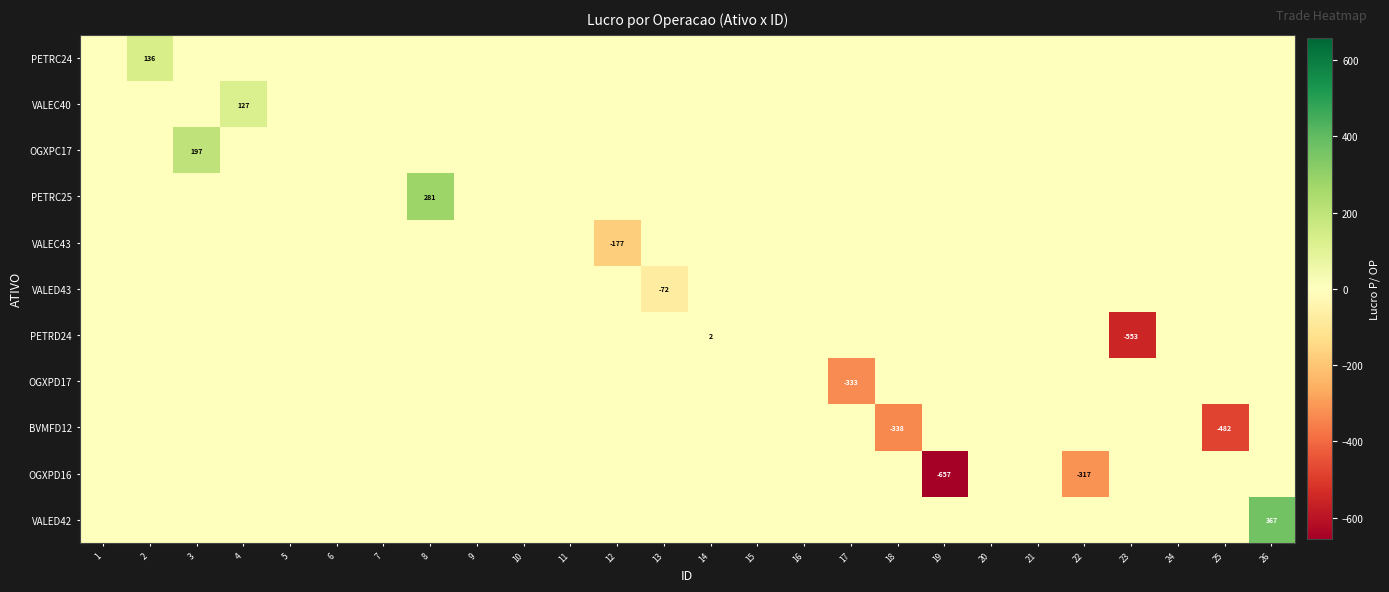

At which label does PETRC24 reach its peak?

2